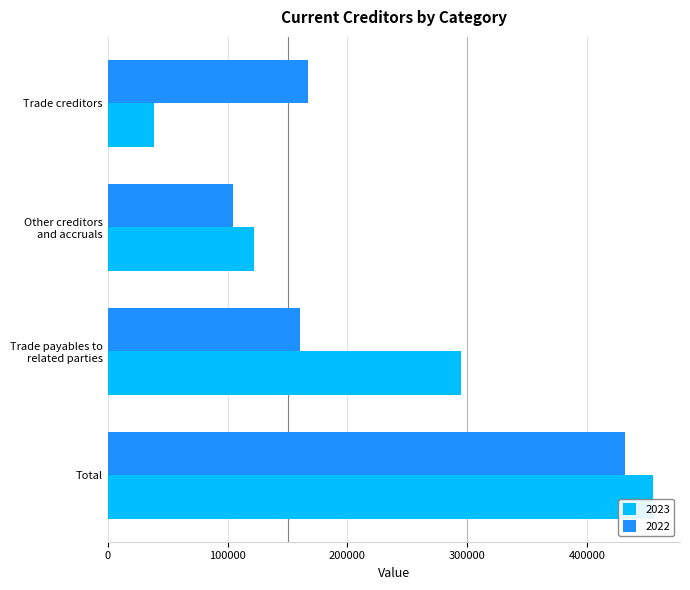

At Other creditors
and accruals, list the series in order from largest to smallest.

2023, 2022